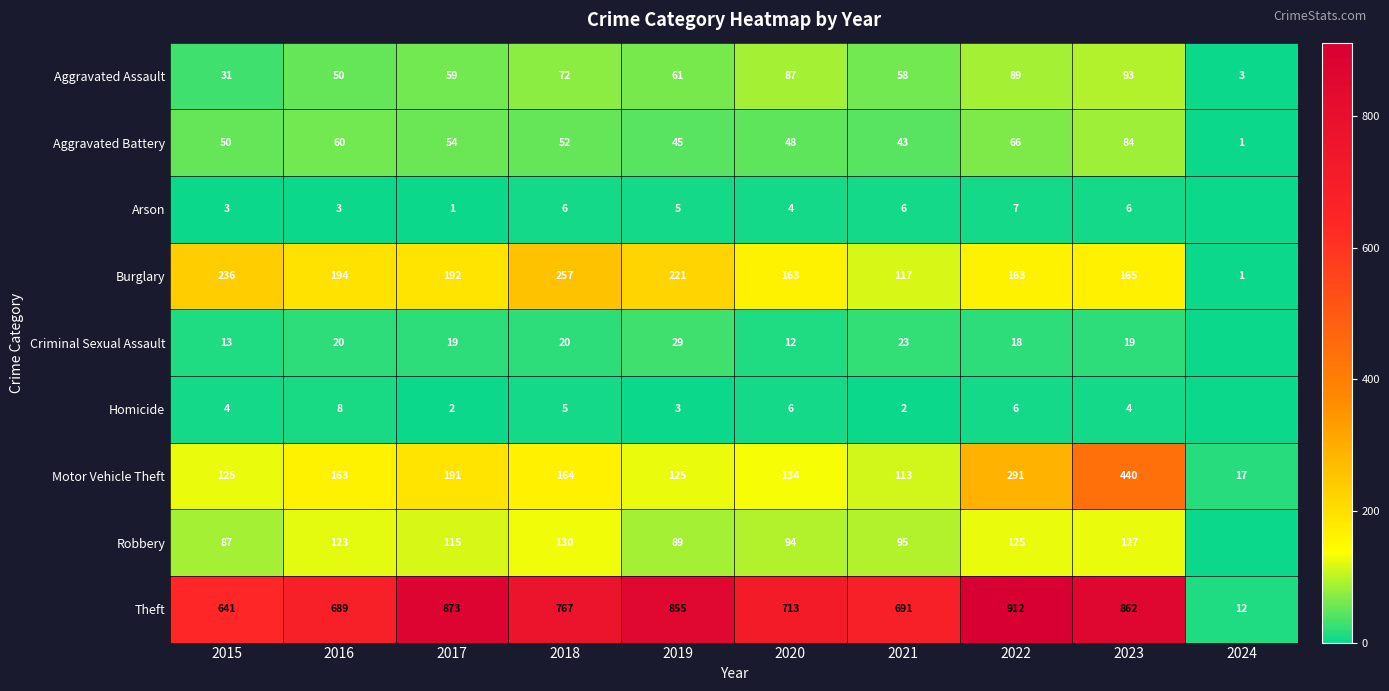

At how many categories does at least one series exceed 471?

9